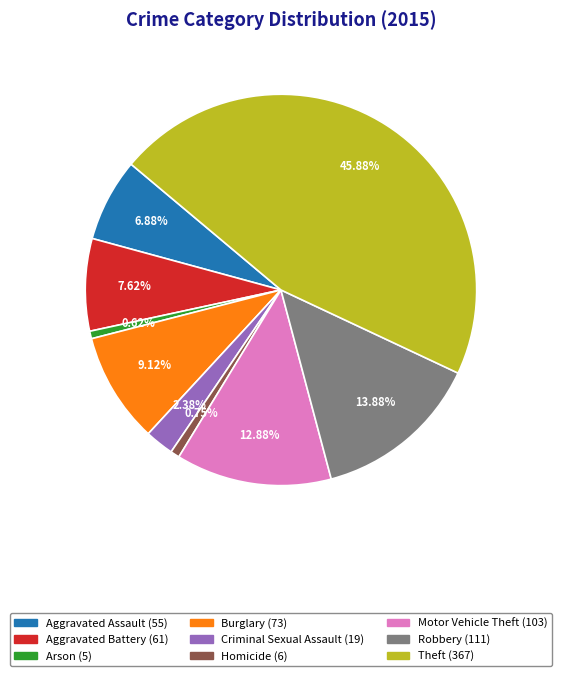

Does any single category account for the majority?

No